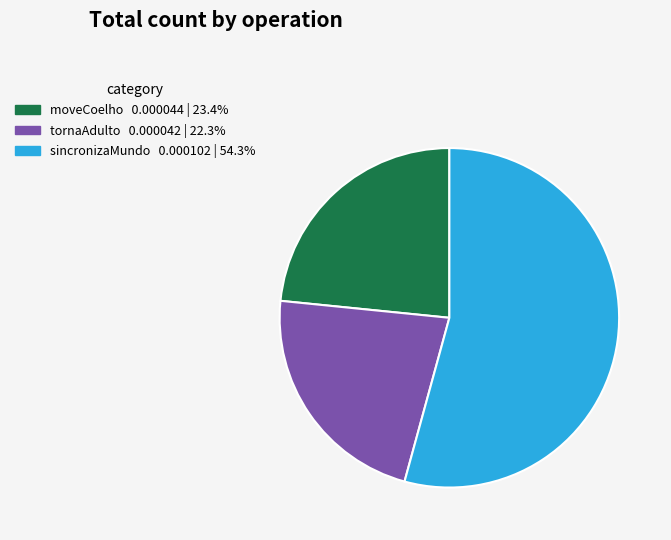

Is there any slice that represents more than half of the pie?

Yes